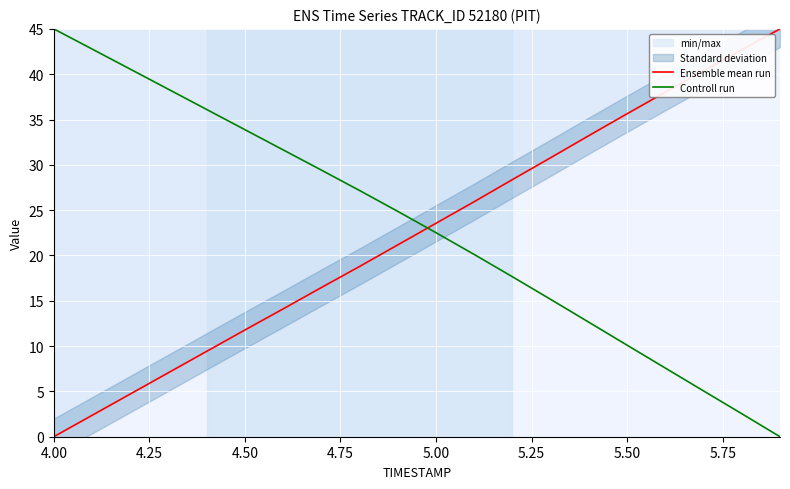

What is the greatest value displayed?

45.0